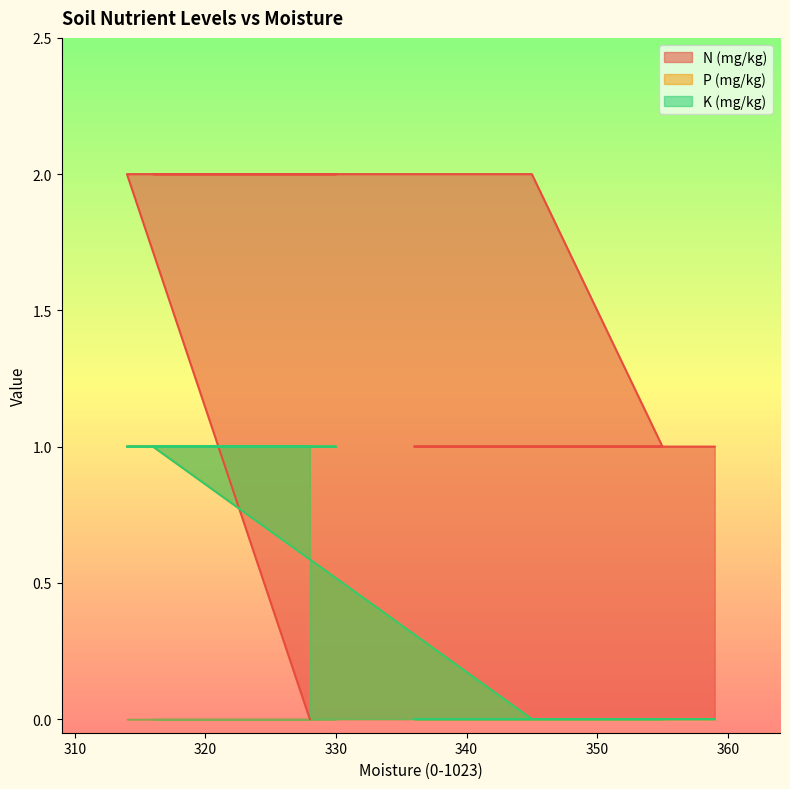

How many distinct data groups are displayed?

3